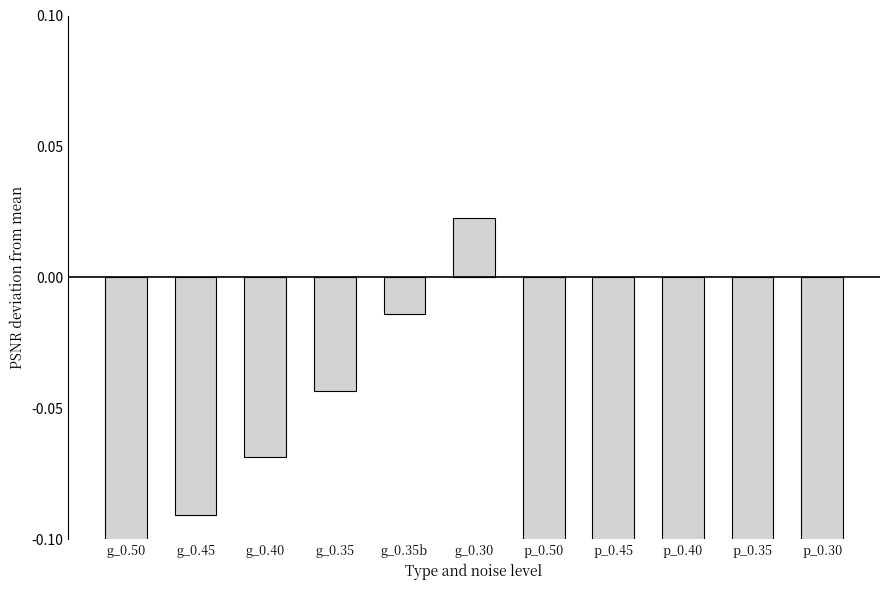

How many negative values are there?

10